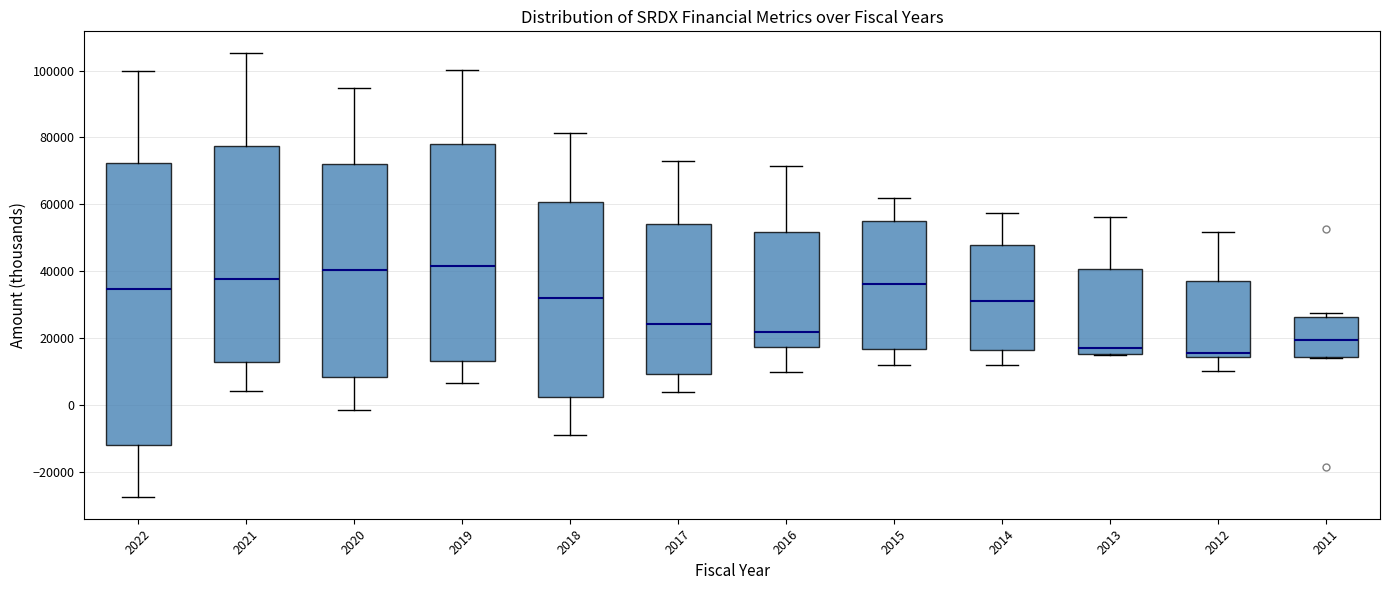

Reading left to right, transcribe this box plot: for each box, give where its median line is, the range the box spans, and where its two whiskers end, as read against the y-axis. The values are not printed on the chart, so give them approximately, as read against the axis.

2022: median 34000, box -12000 to 72000, whiskers -28000 to 100000
2021: median 38000, box 12000 to 78000, whiskers 4000 to 106000
2020: median 40000, box 8000 to 72000, whiskers -2000 to 94000
2019: median 42000, box 14000 to 78000, whiskers 6000 to 100000
2018: median 32000, box 2000 to 60000, whiskers -8000 to 82000
2017: median 24000, box 10000 to 54000, whiskers 4000 to 74000
2016: median 22000, box 18000 to 52000, whiskers 10000 to 72000
2015: median 36000, box 16000 to 56000, whiskers 12000 to 62000
2014: median 32000, box 16000 to 48000, whiskers 12000 to 58000
2013: median 18000, box 16000 to 40000, whiskers 16000 to 56000
2012: median 16000, box 14000 to 38000, whiskers 10000 to 52000
2011: median 20000, box 14000 to 26000, whiskers 14000 to 28000